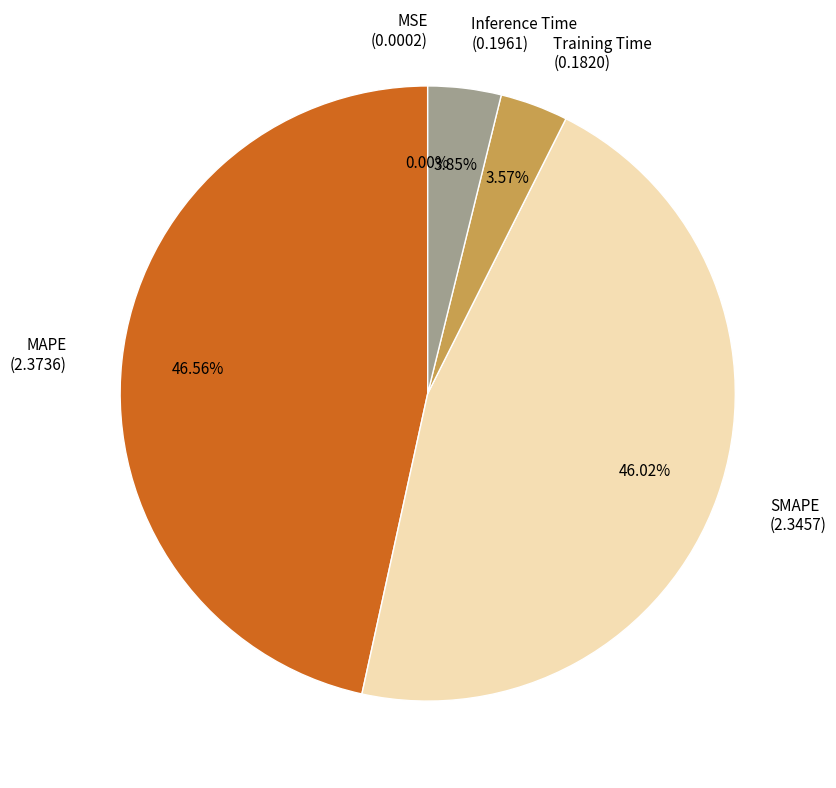

Which has a higher value, SMAPE (2.3457) or MAPE (2.3736)?

MAPE (2.3736)